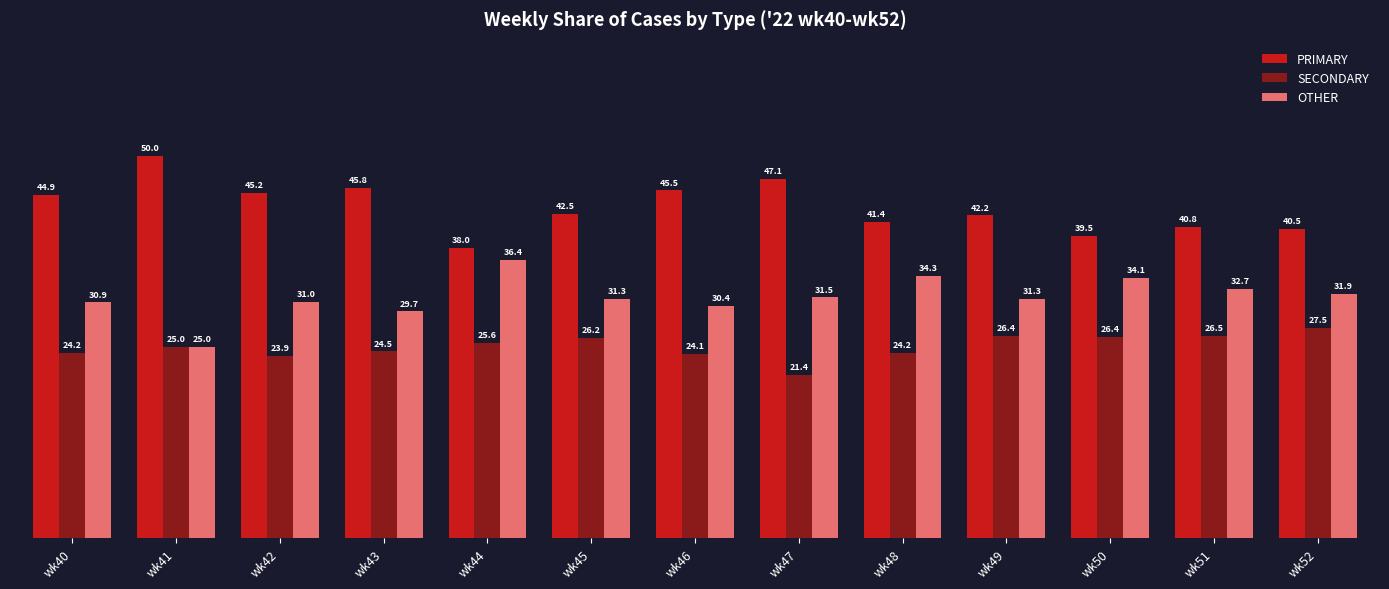

What are all the series names shown in the legend?

PRIMARY, SECONDARY, OTHER